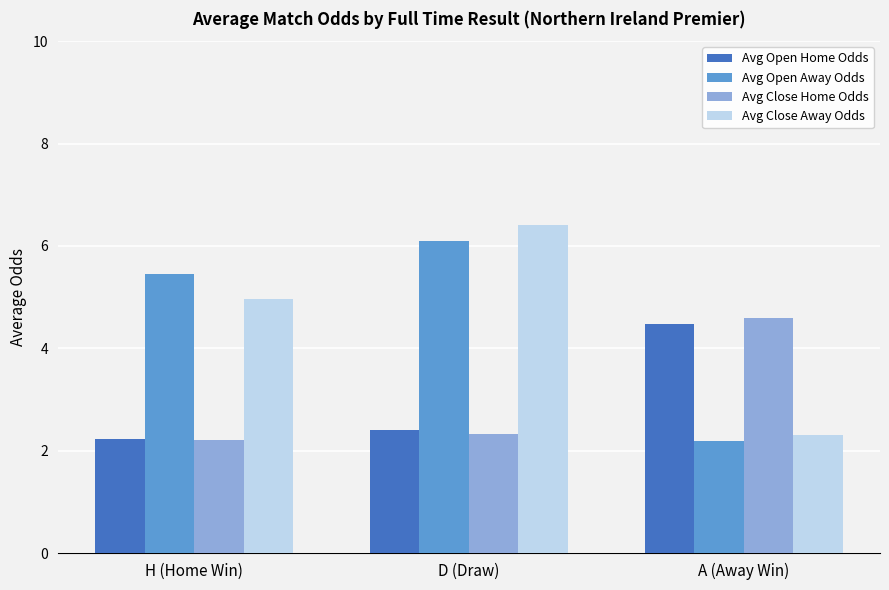

What is the value of the Avg Close Away Odds bar at the 1st from the left?

5.0